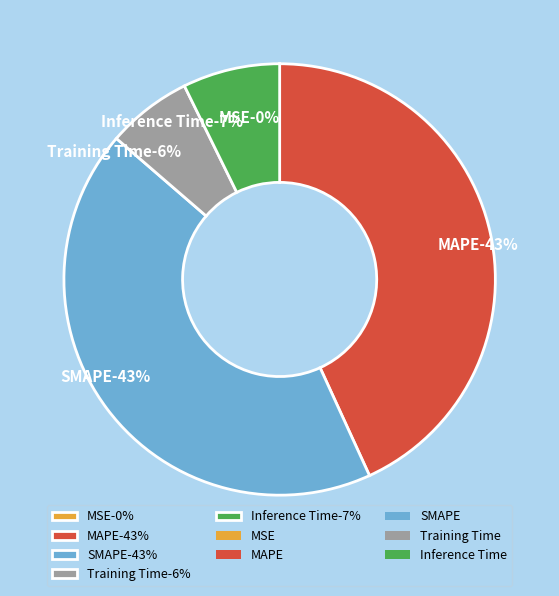

To the nearest percent, what is the difference between the MSE and Inference Time slice percentages?

7%